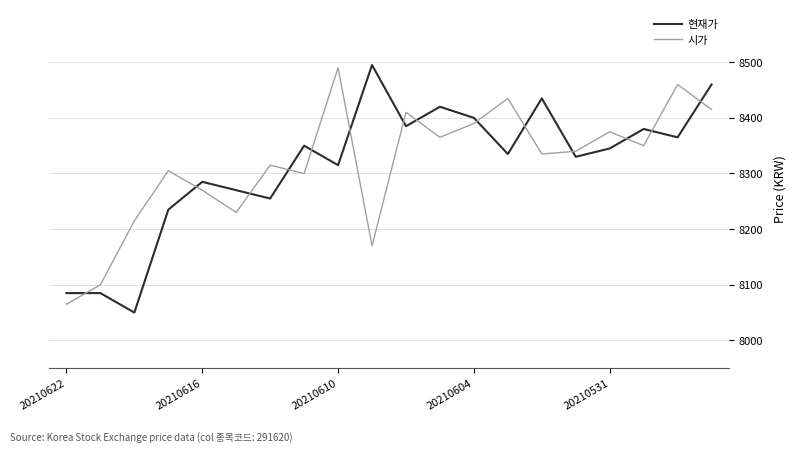

How many distinct data groups are displayed?

2